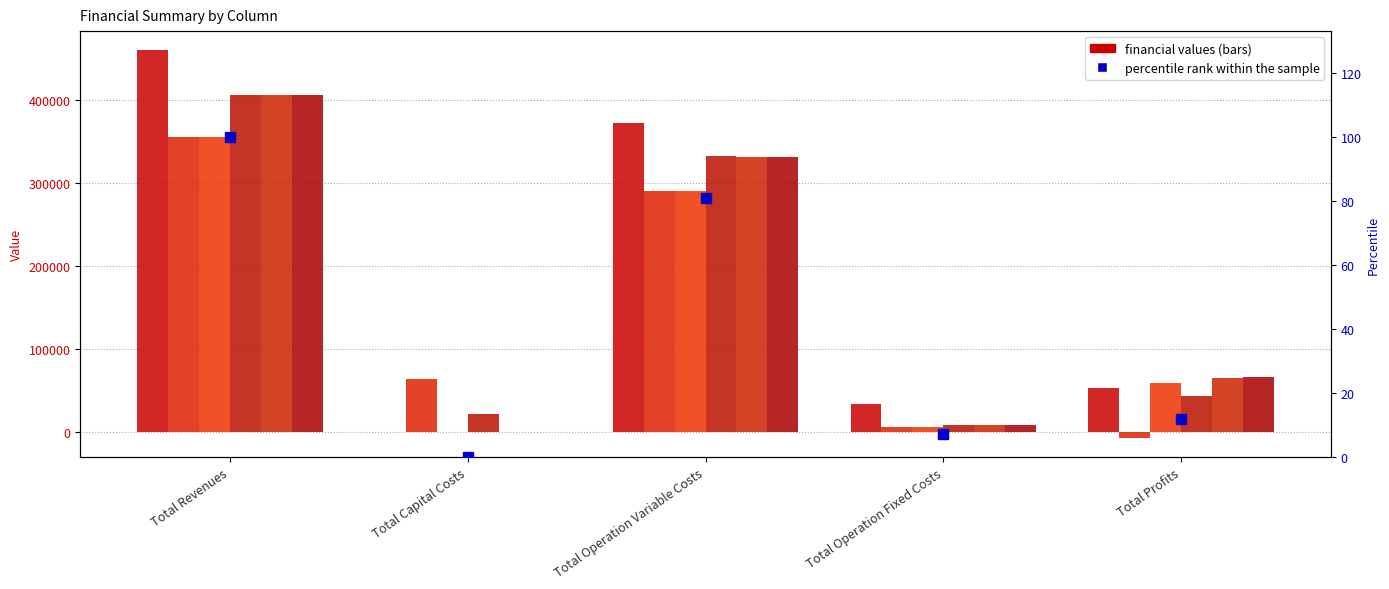

Is the value of col_2 at Total Revenues greater than the value of col_3 at Total Profits?

Yes